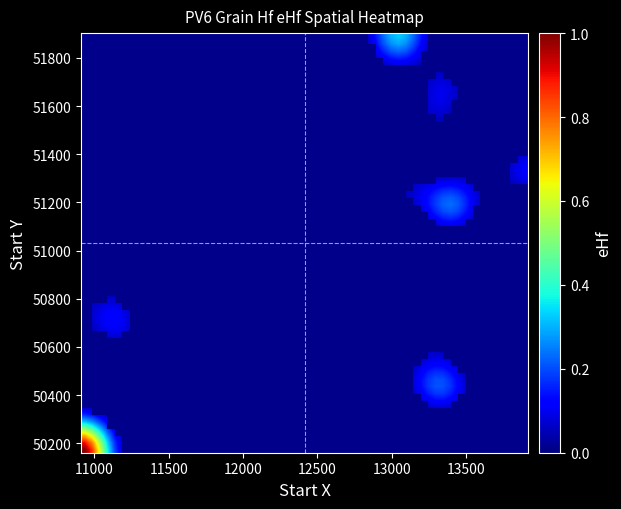

What is the sum of all PV6-68 values?

61830